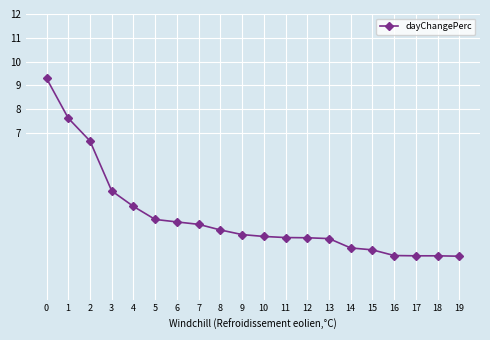

The value at 18 is 1.8. True or false?

True